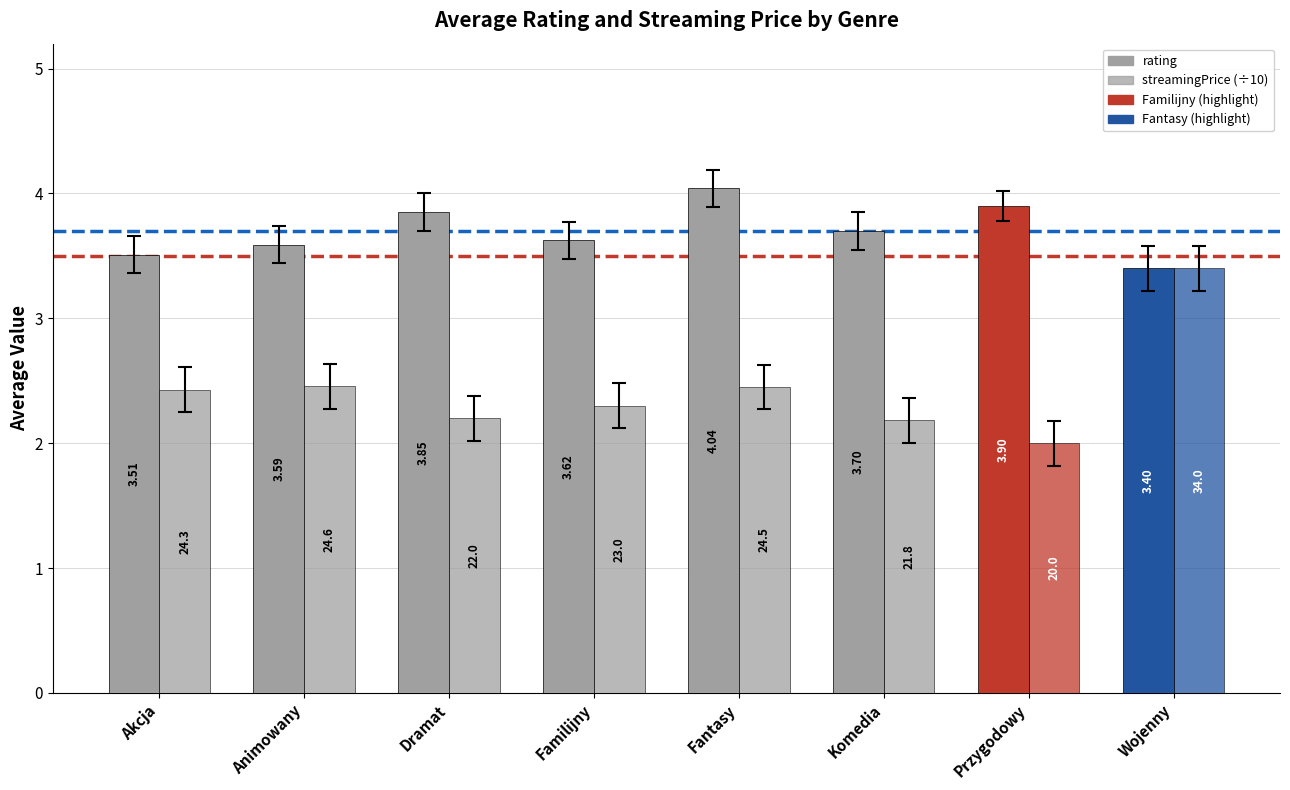

How many bars are there in each group?

2